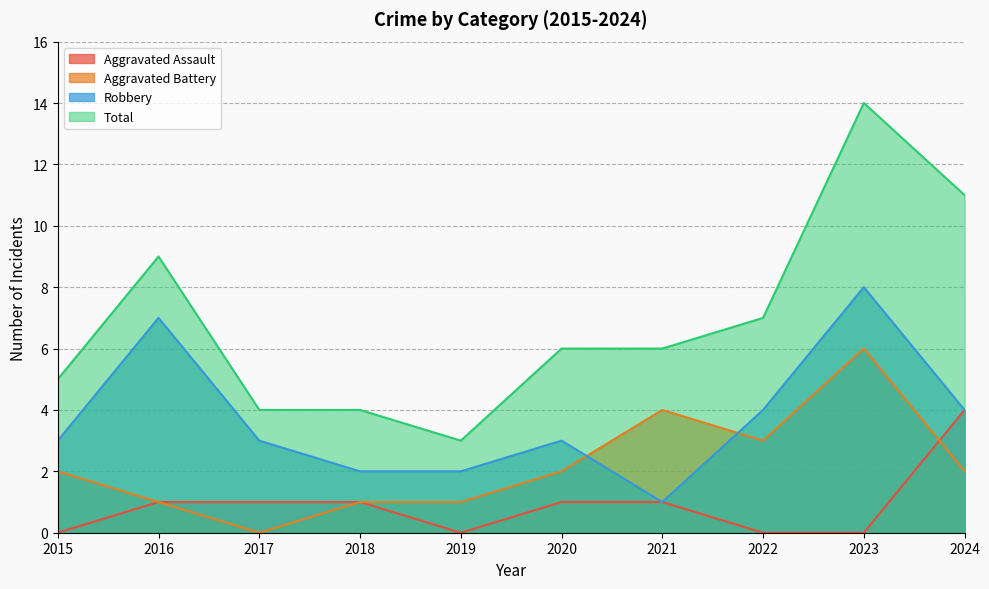

What is the greatest value displayed?

14